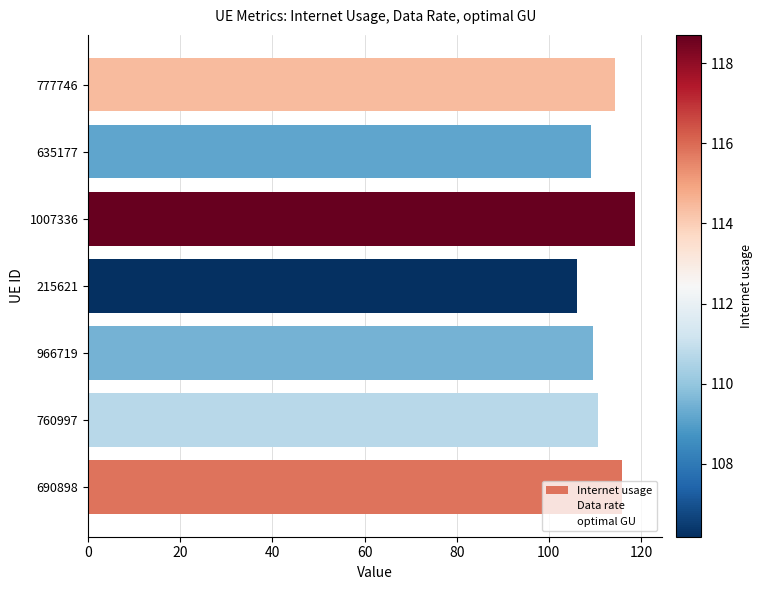

List the series in order of their peak value, highest first.

Internet usage, optimal GU, Data rate